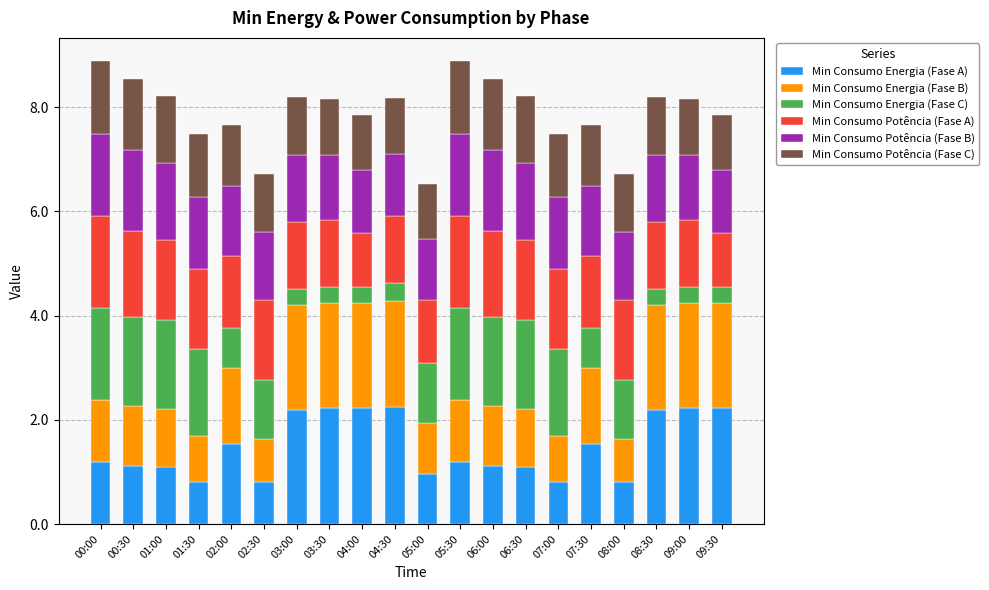

What is the total value across all series at 02:30?

6.7